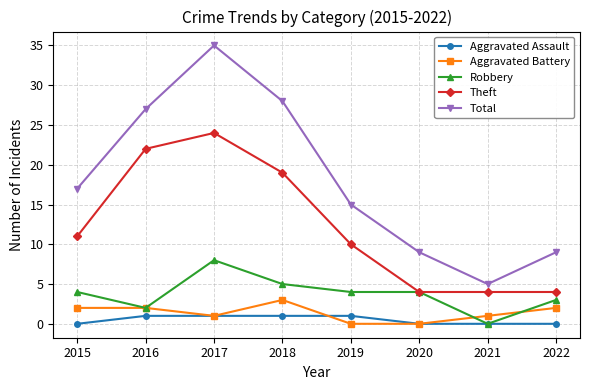

How many data points in Total are less than 17?

4